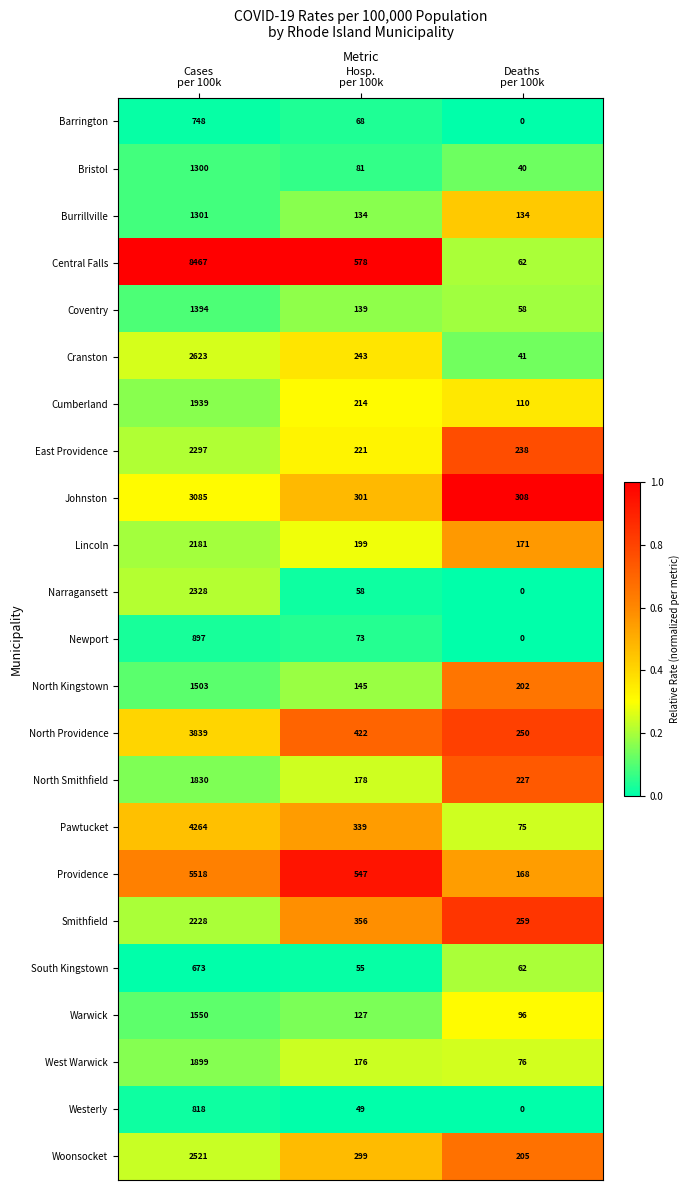

Rank the series by their maximum value, from lowest to highest.

South Kingstown, Barrington, Westerly, Newport, Bristol, Burrillville, Coventry, North Kingstown, Warwick, North Smithfield, West Warwick, Cumberland, Lincoln, Smithfield, East Providence, Narragansett, Woonsocket, Cranston, Johnston, North Providence, Pawtucket, Providence, Central Falls